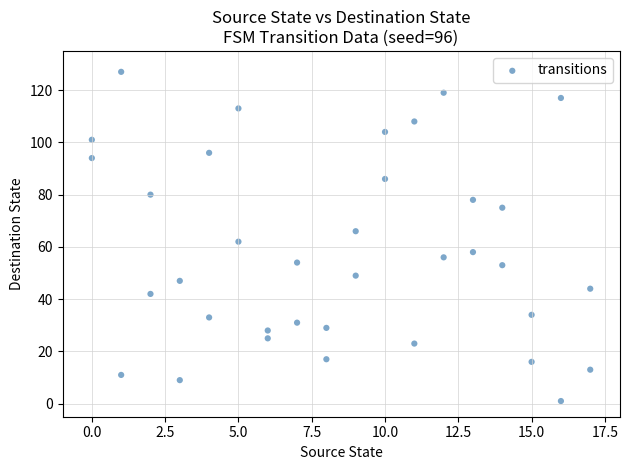

What is the range of Y values (max minus min)?

126